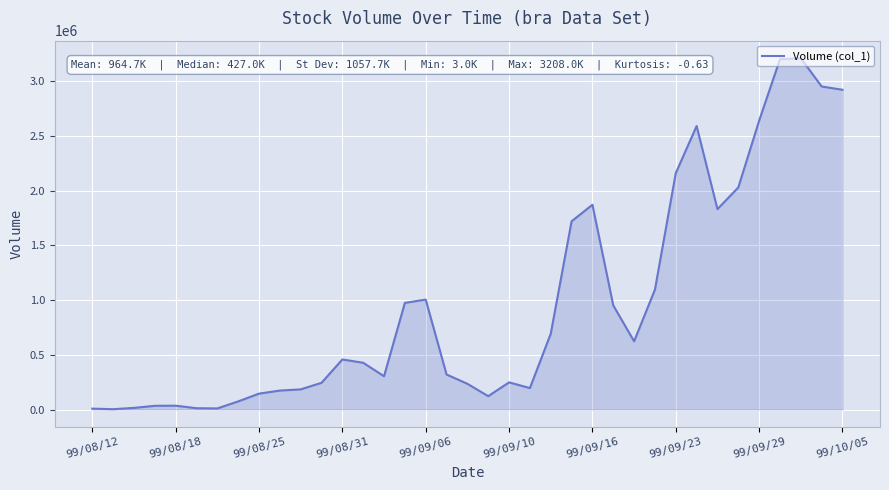

What is the difference between the maximum and minimum values?

3205000